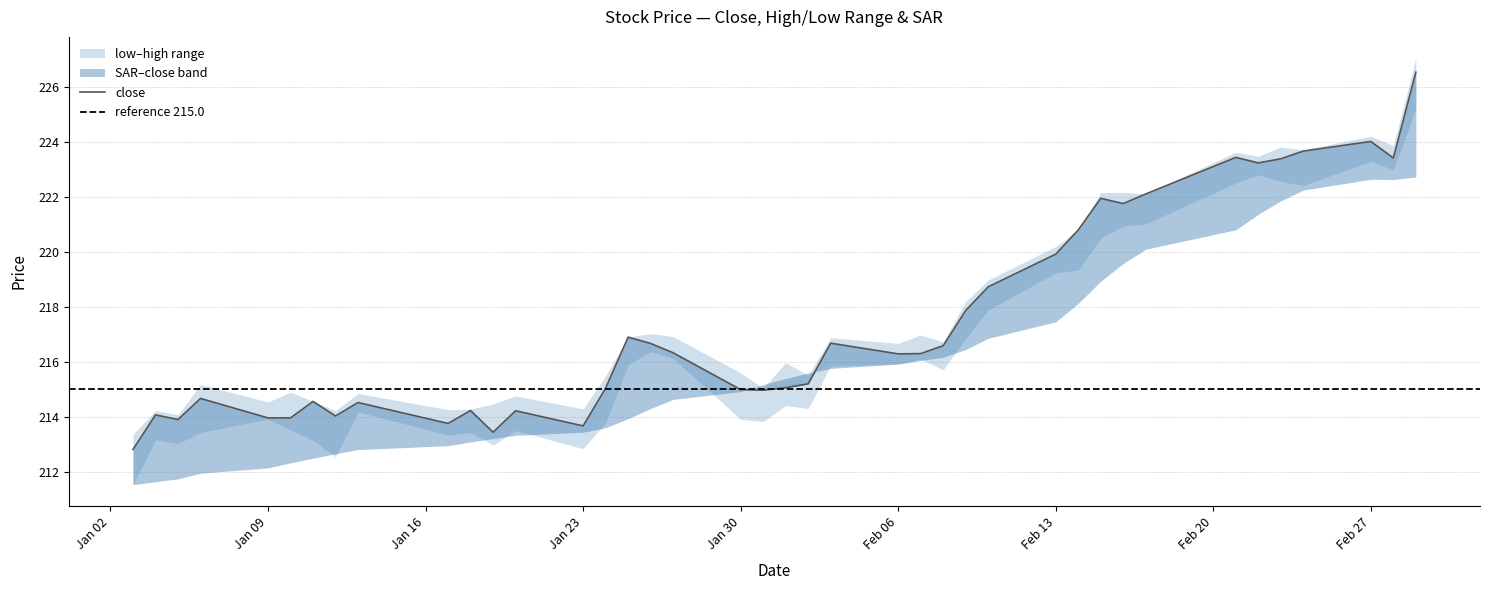

Reading left to right, list all the values displayed in this chart.

close: close=212.8	high=214.1	low=213.9	sar=214.7	4=213.9	5=213.9	6=214.6	7=214.0	8=214.5	9=213.8	10=214.2	11=213.4	12=214.2	13=213.7	14=215.0	15=216.9	16=216.7	17=216.3	18=215.0	19=215.0	20=215.1	21=215.2	22=216.7	23=216.3	24=216.3	25=216.6	26=217.9	27=218.7	28=219.9	29=220.8	30=221.9	31=221.8	32=222.1	33=223.4	34=223.2	35=223.4	36=223.7	37=224.0	38=223.4	39=226.5
high: close=213.3	high=214.2	low=214.1	sar=215.2	4=214.5	5=214.9	6=214.6	7=214.2	8=214.8	9=214.2	10=214.3	11=214.5	12=214.8	13=214.3	14=215.5	15=216.9	16=217.0	17=216.9	18=215.6	19=215.0	20=216.0	21=215.5	22=216.9	23=216.7	24=217.0	25=216.7	26=218.2	27=219.0	28=220.2	29=220.8	30=222.2	31=222.2	32=222.1	33=223.6	34=223.5	35=223.8	36=223.7	37=224.2	38=223.9	39=227.0
low: close=211.5	high=213.2	low=213.0	sar=213.4	4=213.9	5=213.5	6=213.1	7=212.5	8=214.2	9=213.3	10=213.4	11=213.0	12=213.5	13=212.8	14=213.8	15=215.9	16=216.4	17=216.1	18=213.9	19=213.8	20=214.4	21=214.3	22=215.8	23=215.9	24=216.1	25=215.7	26=216.8	27=217.9	28=219.2	29=219.3	30=220.5	31=220.9	32=221.0	33=222.5	34=222.8	35=222.6	36=222.4	37=223.3	38=223.0	39=225.2
sar: close=211.5	high=211.6	low=211.7	sar=211.9	4=212.1	5=212.3	6=212.5	7=212.6	8=212.8	9=212.9	10=213.1	11=213.2	12=213.3	13=213.4	14=213.6	15=213.9	16=214.3	17=214.6	18=214.9	19=215.2	20=215.4	21=215.6	22=215.8	23=215.9	24=216.0	25=216.2	26=216.4	27=216.8	28=217.4	29=218.1	30=218.9	31=219.6	32=220.1	33=220.8	34=221.4	35=221.8	36=222.2	37=222.6	38=222.6	39=222.7